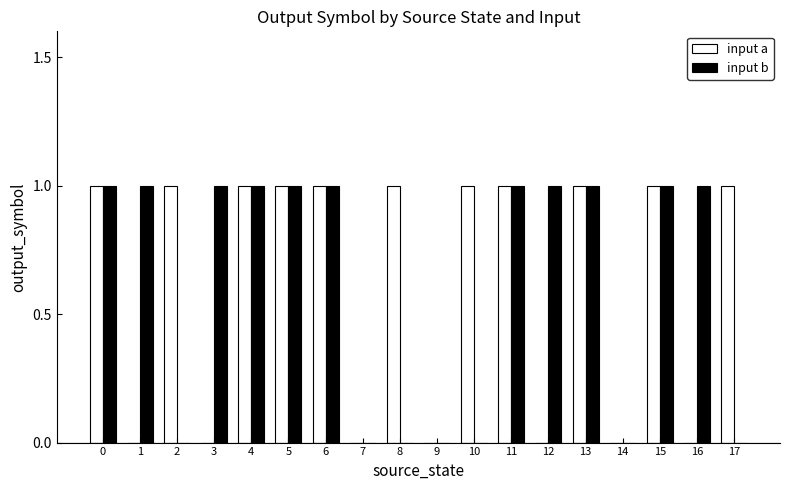

Which series changed the most between 9 and 12?

input b